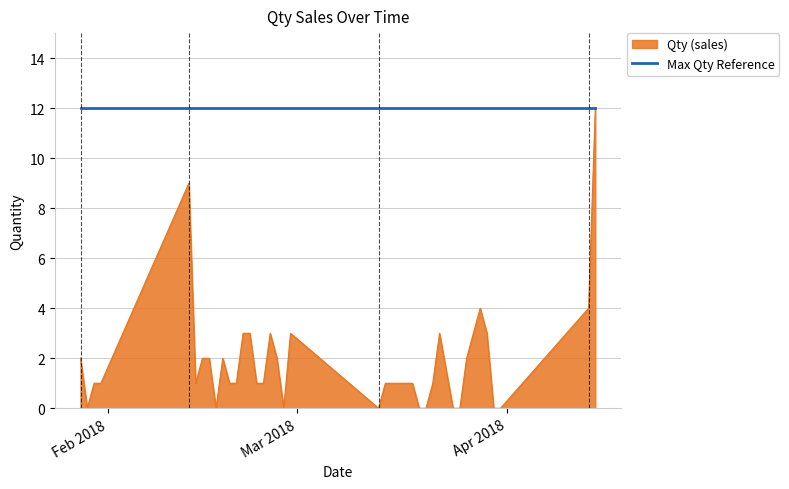

Which series has the widest spread of values?

Qty (sales)